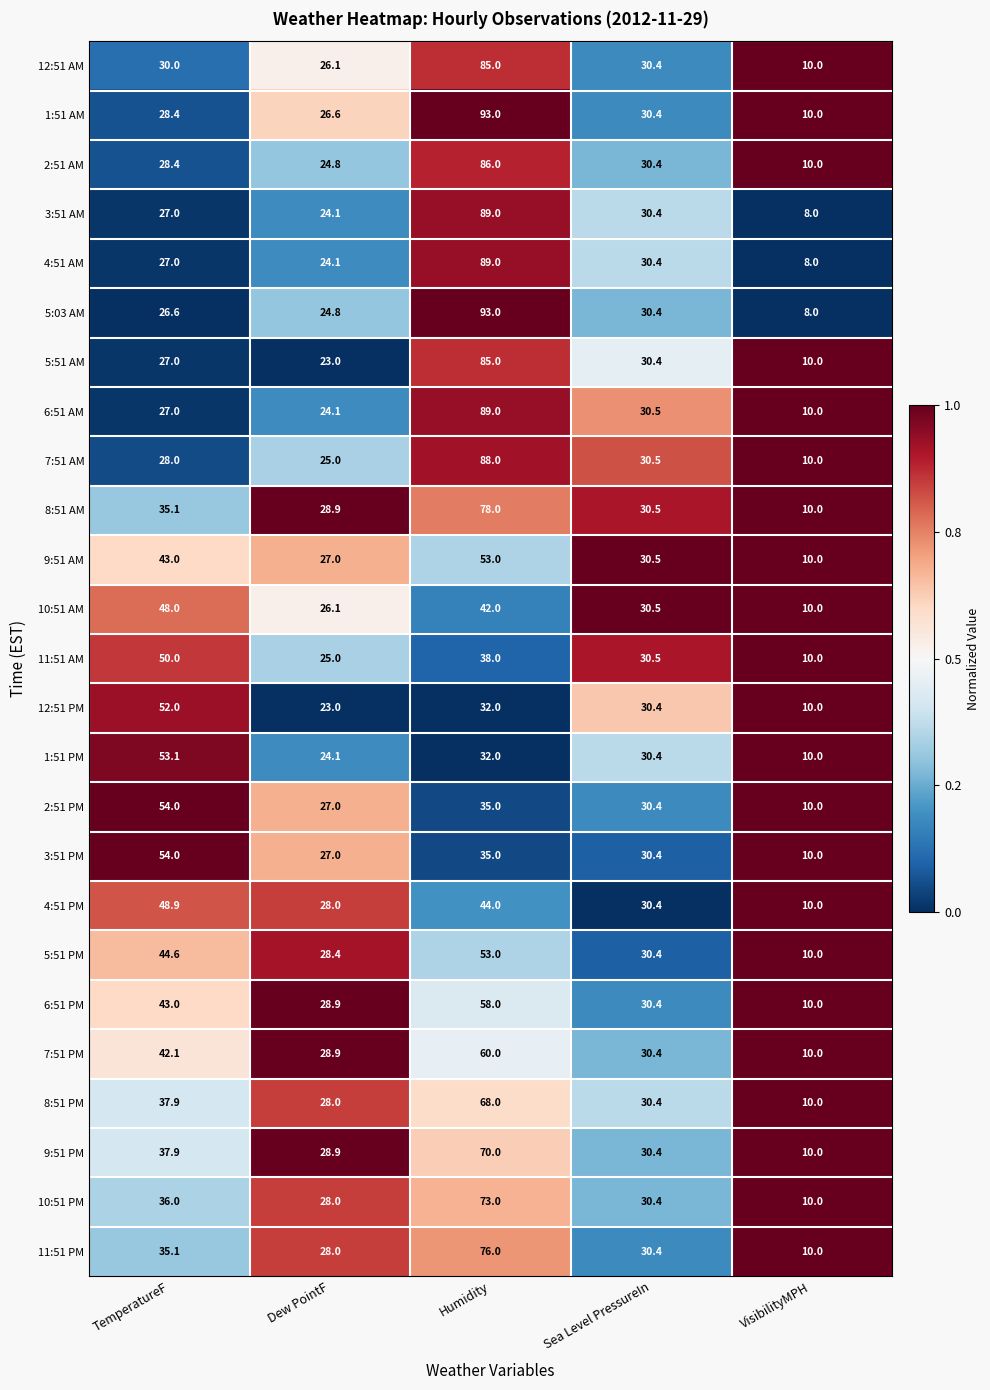

What is the total value across all series at Humidity?

1644.0